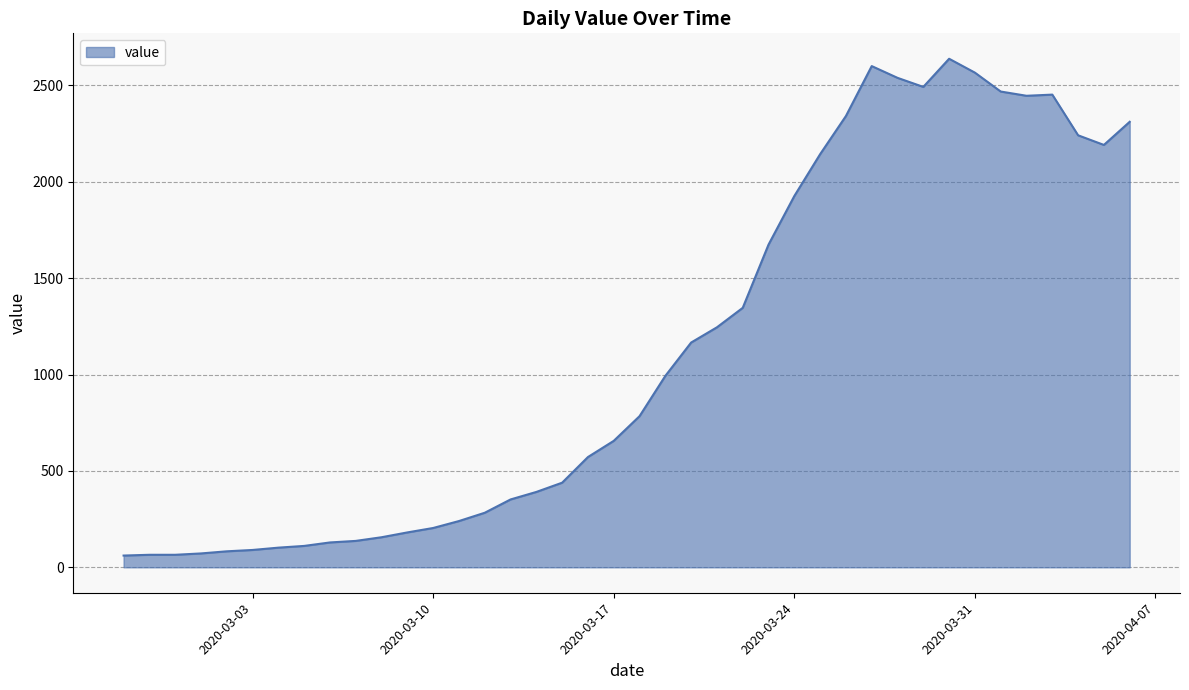

Count the number of categories in the chart.

40